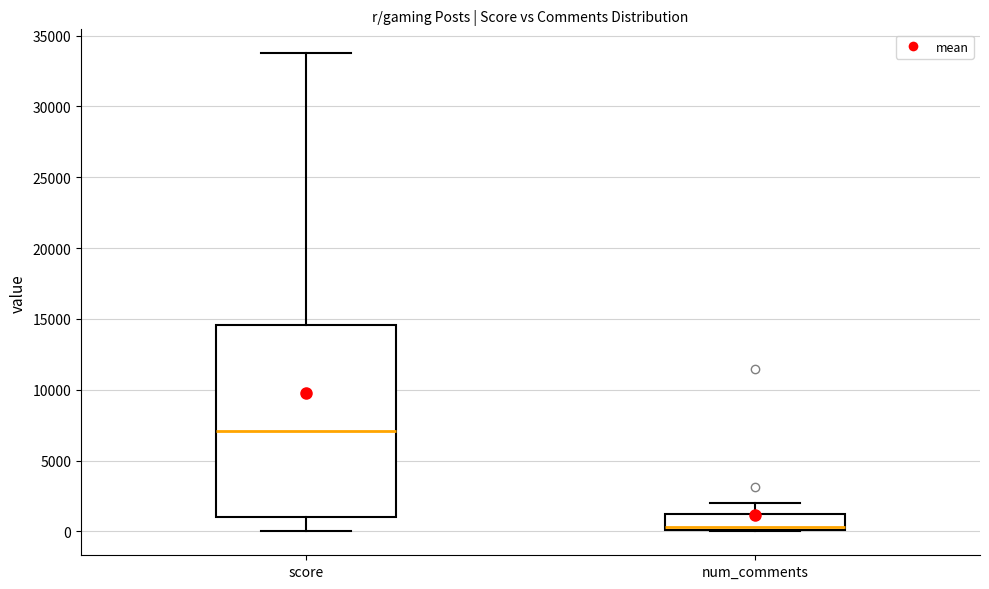

Reading left to right, transcribe this box plot: for each box, give where its median line is, the range the box spans, and where its two whiskers end, as read against the y-axis. The values are not printed on the chart, so give them approximately, as read against the axis.

score: median 7000, box 1000 to 14500, whiskers 0 to 34000
num_comments: median 500, box 0 to 1000, whiskers 0 to 2000